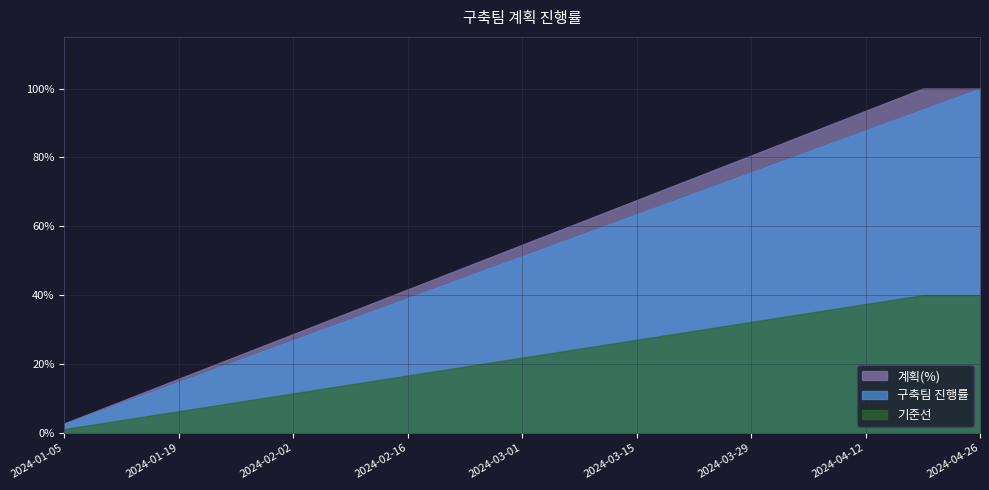

What is the difference between the 계획(%) values at 2024-04-26 and 2024-03-08?

0.4